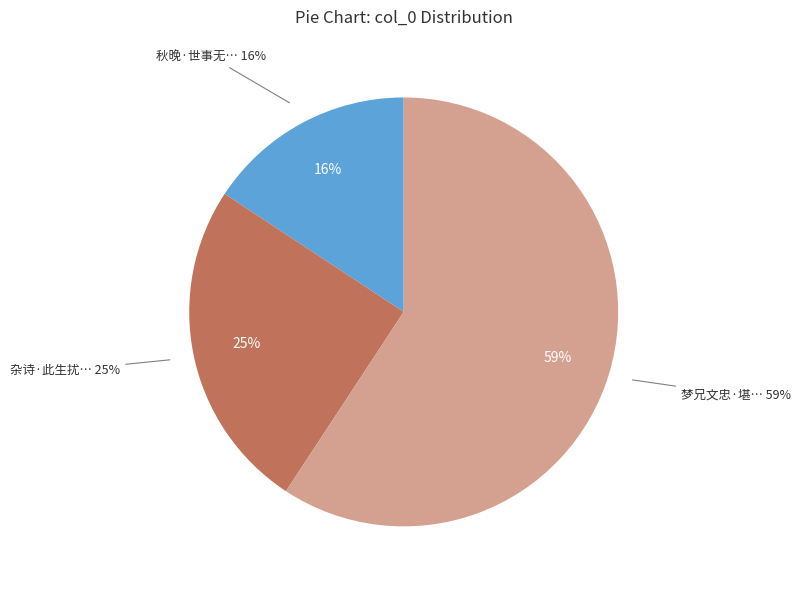

Count the number of slices in the pie.

3